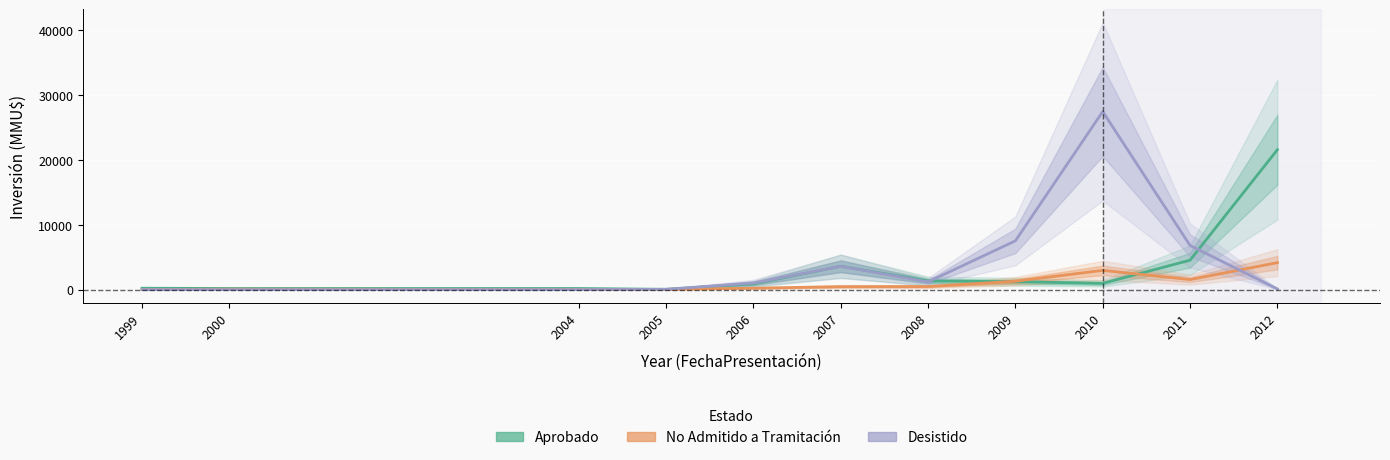

Which series ends up on top after the final intersection of Aprobado and No Admitido a Tramitación?

Aprobado